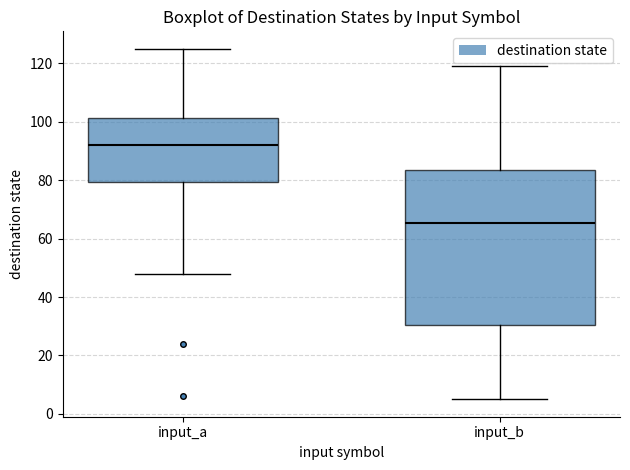

Where does the upper whisker of the box for input_a end on the y-axis? The values are not printed on the chart, so give them approximately, as read against the axis.

126